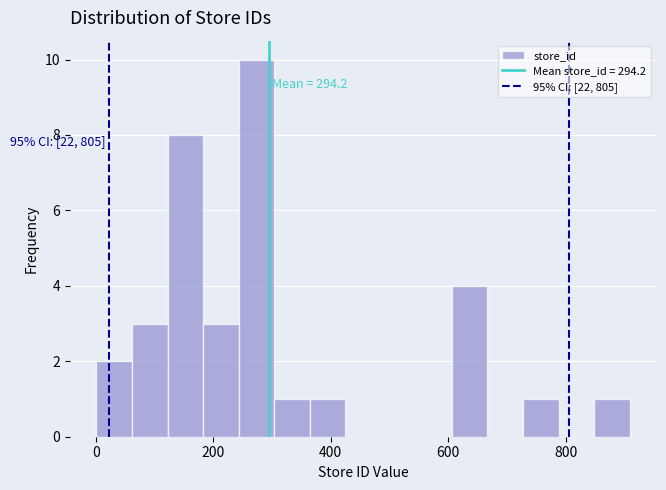

Read against the x-axis, roughly where is the centre of the tallest bar?

280